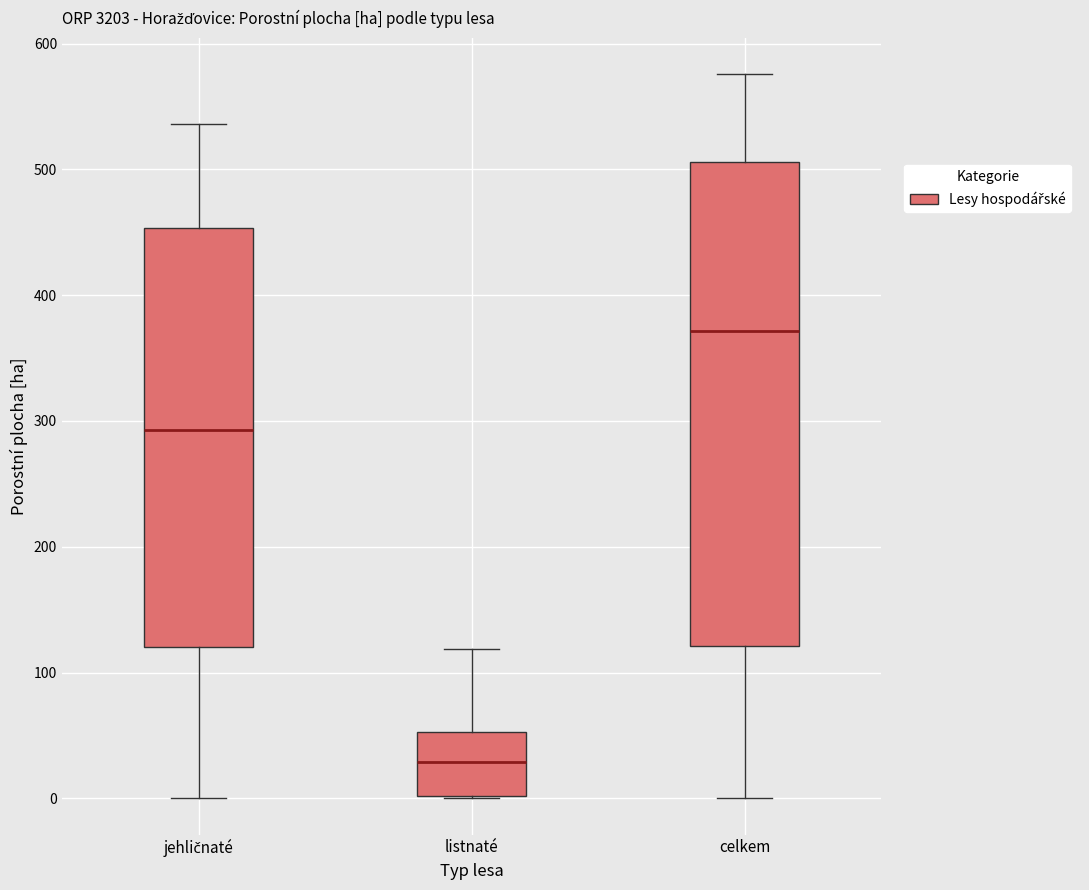

Reading left to right, transcribe this box plot: for each box, give where its median line is, the range the box spans, and where its two whiskers end, as read against the y-axis. The values are not printed on the chart, so give them approximately, as read against the axis.

jehličnaté: median 290, box 120 to 450, whiskers 0 to 540
listnaté: median 30, box 0 to 50, whiskers 0 to 120
celkem: median 370, box 120 to 510, whiskers 0 to 580